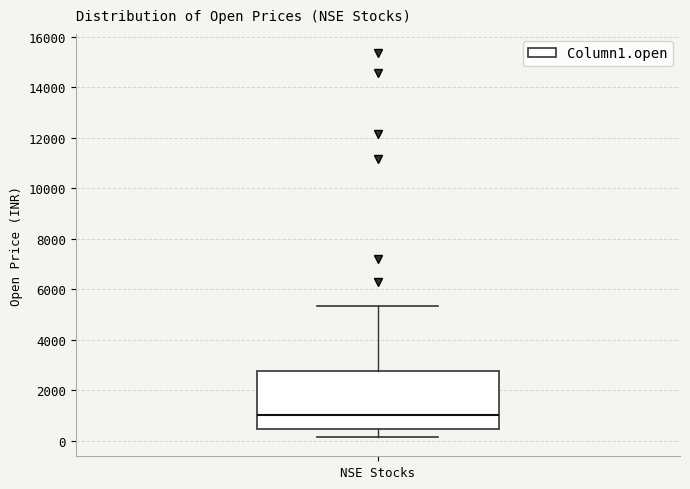

Read this box plot against the y-axis: the position of the median line, the range covered by the box, and the ends of both whiskers. The values are not printed on the chart, so give them approximately, as read against the axis.

median 1000, box 400 to 2800, whiskers 200 to 5400